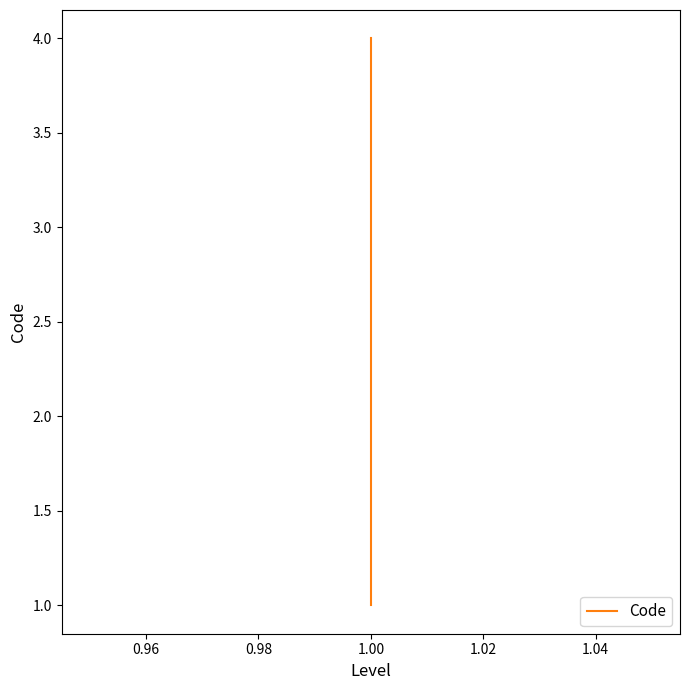

How many values are between 2 and 4?

3